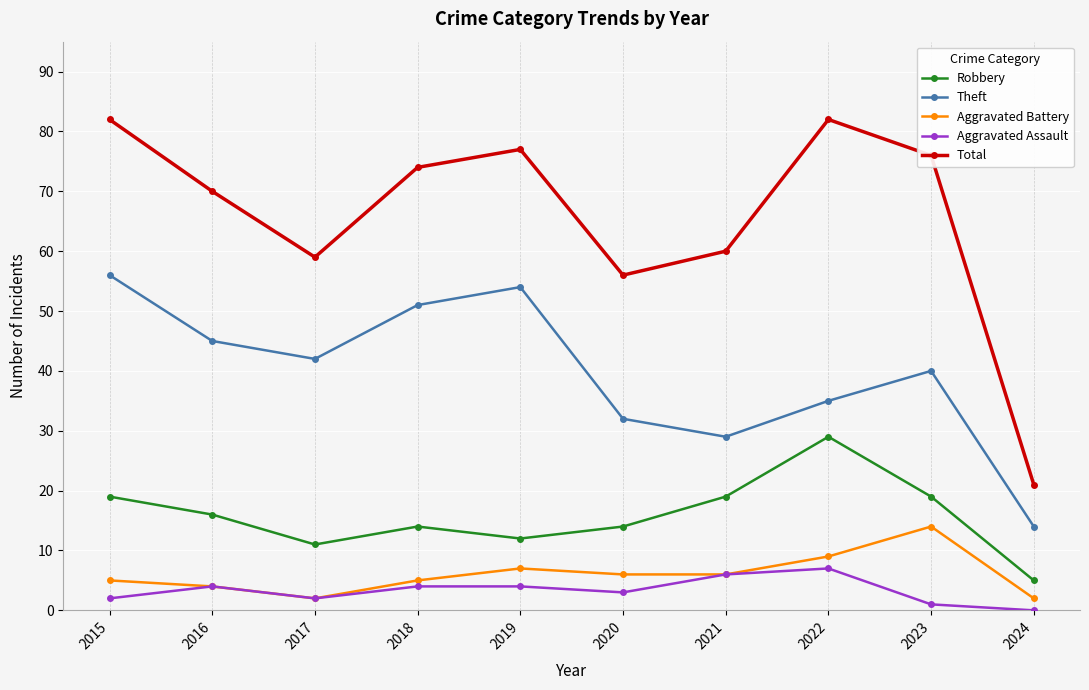

How many categories are shown in the chart?

10